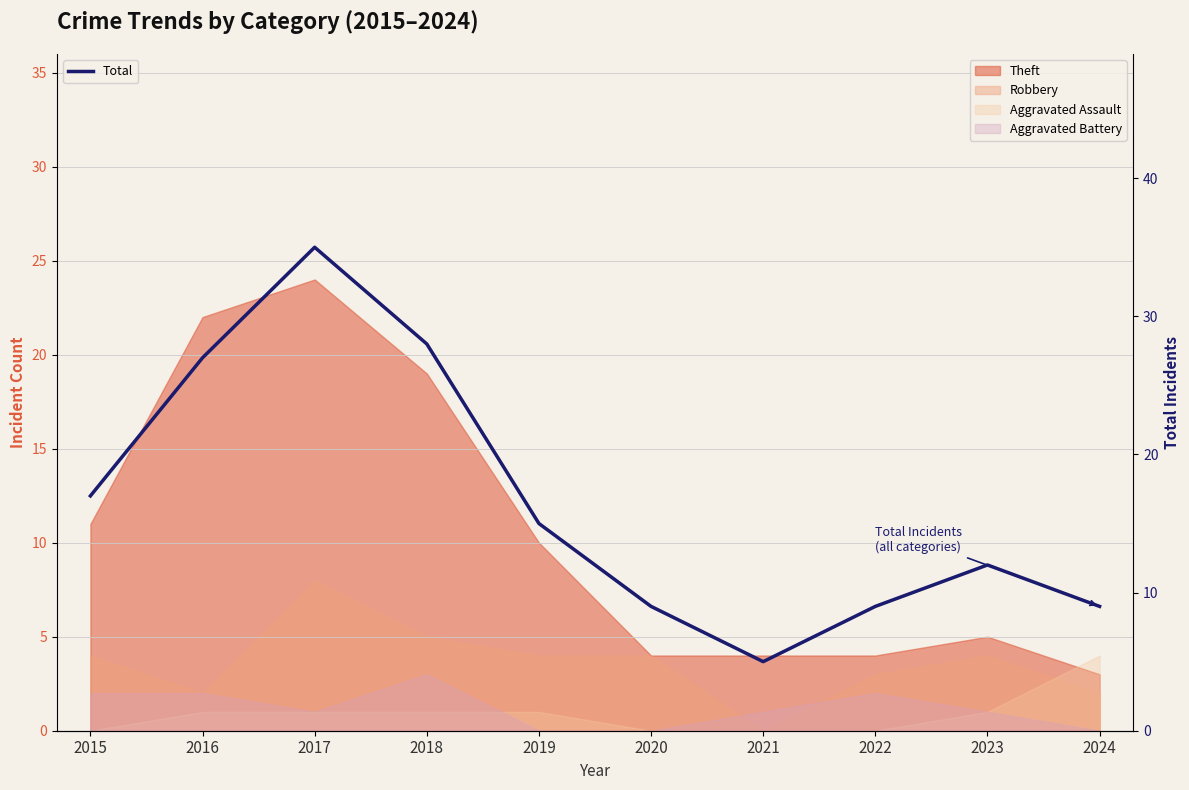

List the labels in order of value, smallest first.

2021, 2020, 2022, 2024, 2023, 2019, 2015, 2016, 2018, 2017